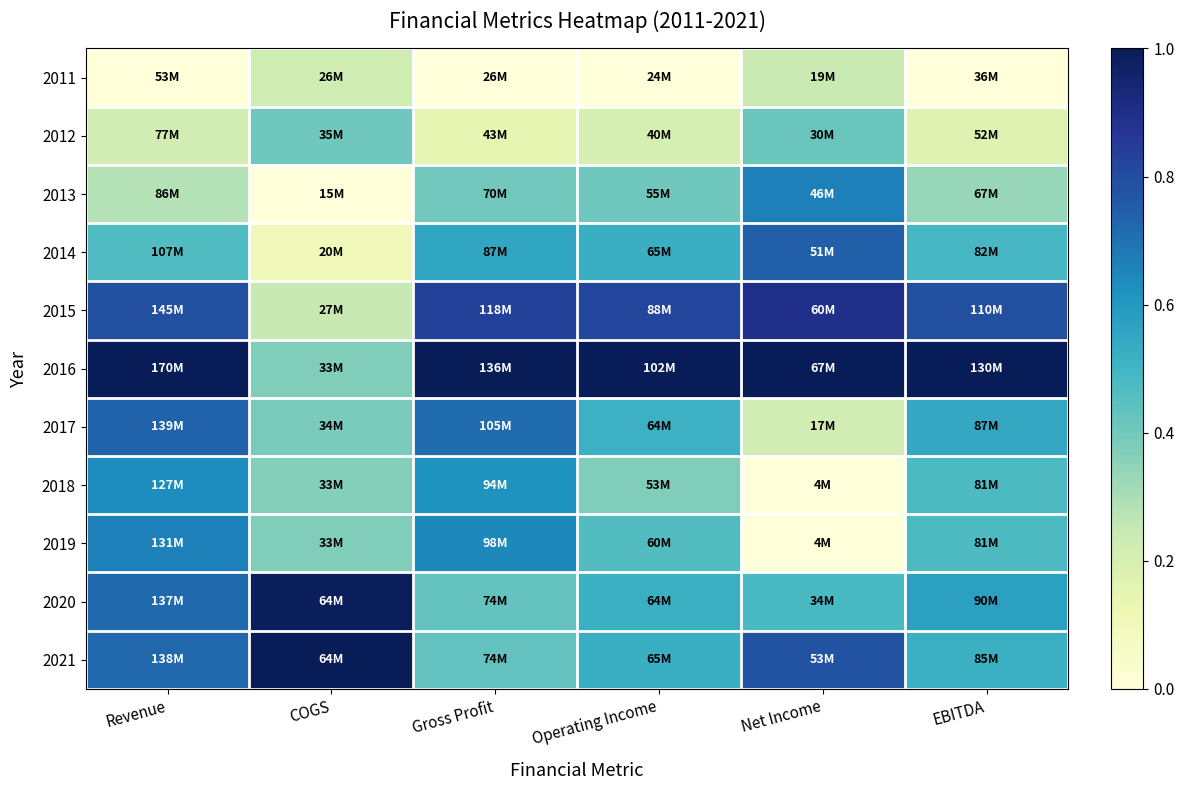

Reading right to left, extract all data points from this chart.

2011: EBITDA=0.0	Net Income=0.2	Operating Income=0.0	Gross Profit=0.0	COGS=0.2	Revenue=0.0
2012: EBITDA=0.2	Net Income=0.4	Operating Income=0.2	Gross Profit=0.1	COGS=0.4	Revenue=0.2
2013: EBITDA=0.3	Net Income=0.7	Operating Income=0.4	Gross Profit=0.4	COGS=0.0	Revenue=0.3
2014: EBITDA=0.5	Net Income=0.7	Operating Income=0.5	Gross Profit=0.6	COGS=0.1	Revenue=0.5
2015: EBITDA=0.8	Net Income=0.9	Operating Income=0.8	Gross Profit=0.8	COGS=0.2	Revenue=0.8
2016: EBITDA=1.0	Net Income=1.0	Operating Income=1.0	Gross Profit=1.0	COGS=0.4	Revenue=1.0
2017: EBITDA=0.5	Net Income=0.2	Operating Income=0.5	Gross Profit=0.7	COGS=0.4	Revenue=0.7
2018: EBITDA=0.5	Net Income=0.0	Operating Income=0.4	Gross Profit=0.6	COGS=0.4	Revenue=0.6
2019: EBITDA=0.5	Net Income=0.0	Operating Income=0.5	Gross Profit=0.6	COGS=0.4	Revenue=0.7
2020: EBITDA=0.6	Net Income=0.5	Operating Income=0.5	Gross Profit=0.4	COGS=1.0	Revenue=0.7
2021: EBITDA=0.5	Net Income=0.8	Operating Income=0.5	Gross Profit=0.4	COGS=1.0	Revenue=0.7